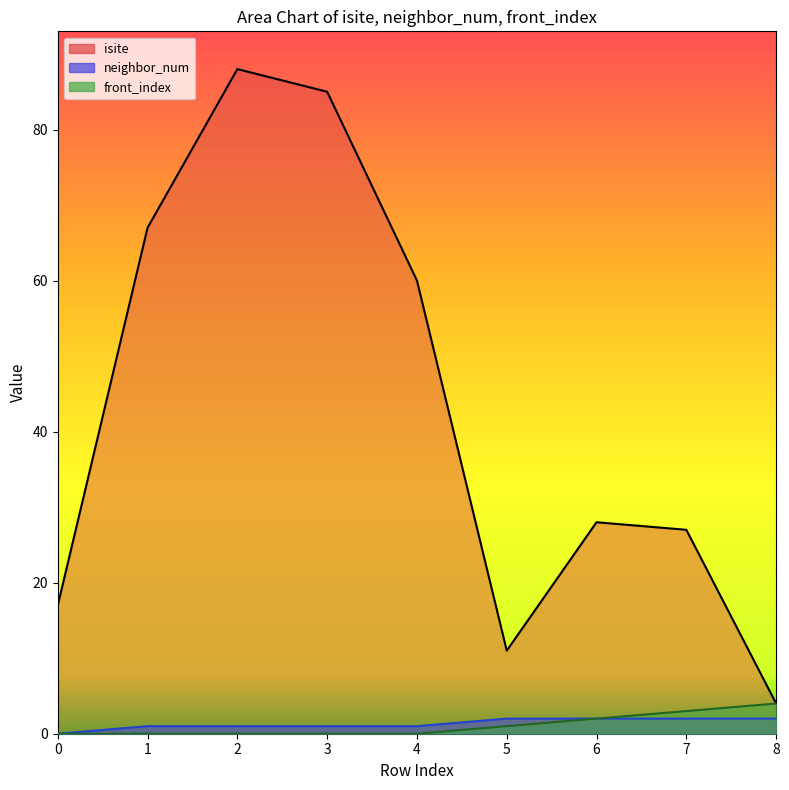

Where is front_index nearest to the value 2?

6